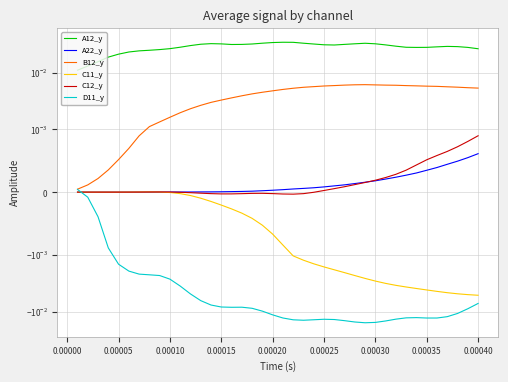

At how many categories does at least one series exceed 0?

40